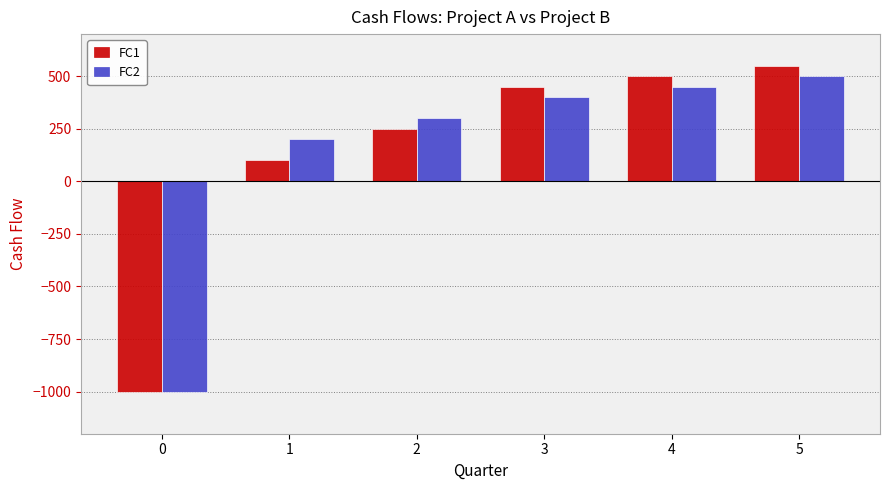

Reading left to right, transcribe all the data shown in this chart.

FC1: -1000	100	250	450	500	550
FC2: -1000	200	300	400	450	500